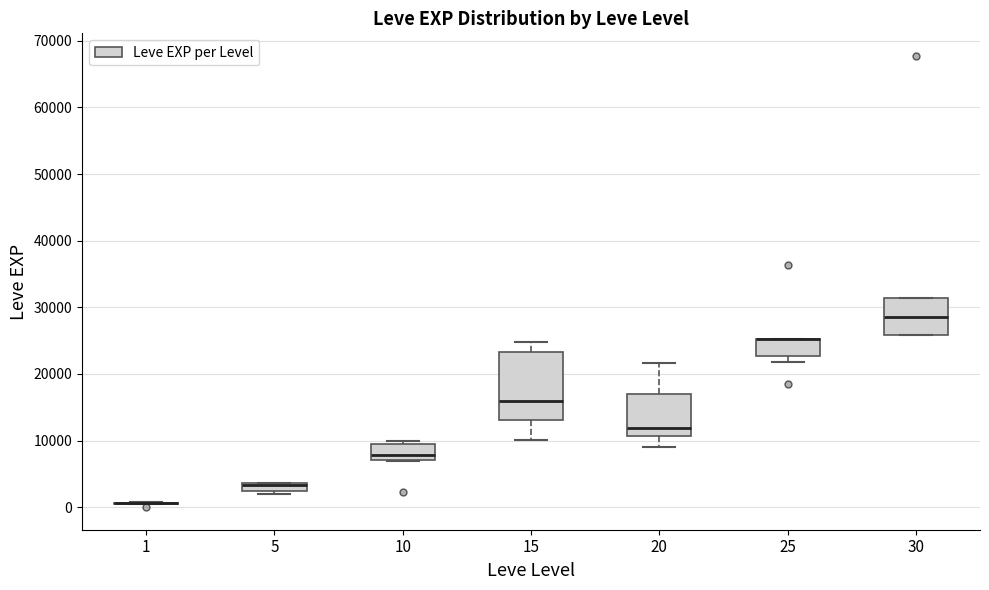

Where is the upper edge of the box at x = 20 on the y-axis? The values are not printed on the chart, so give them approximately, as read against the axis.

17000